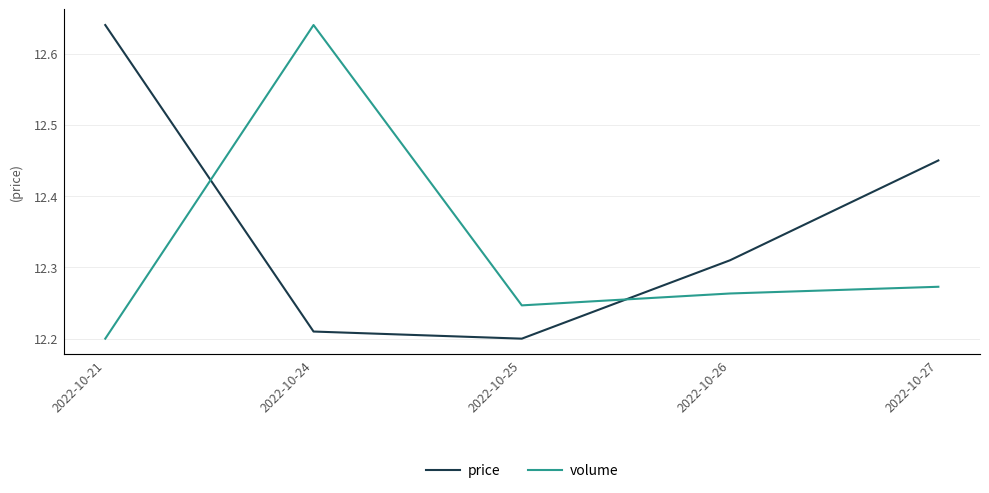

What is the approximate value of volume at 2022-10-26?

4846.0